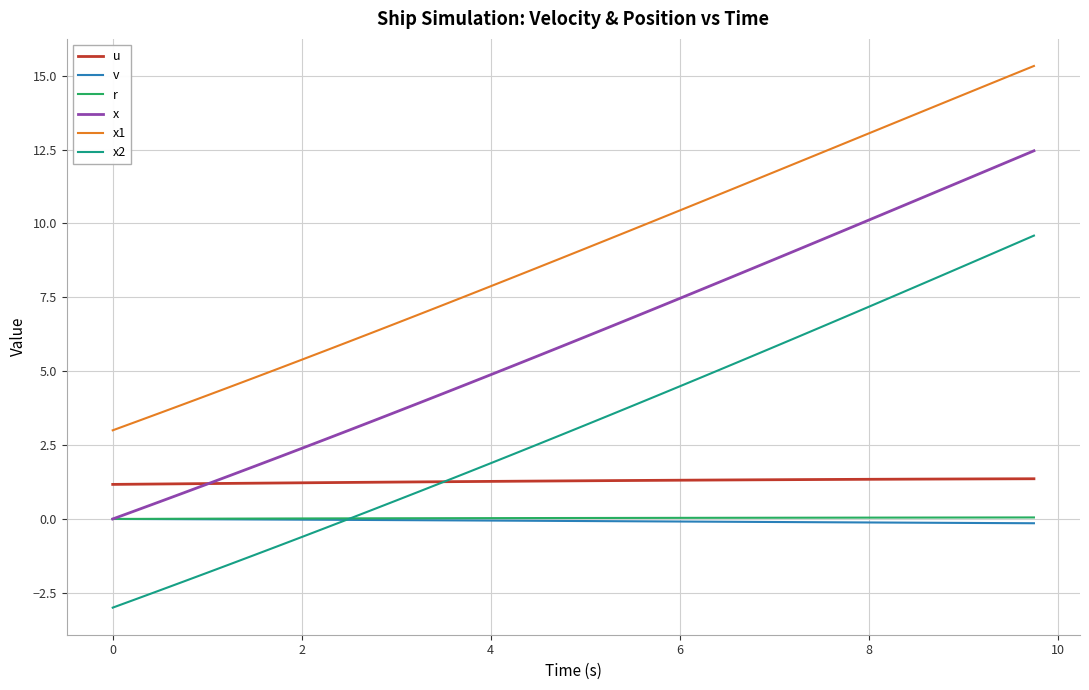

What is the difference between the second highest and minimum values in the r series?

0.1